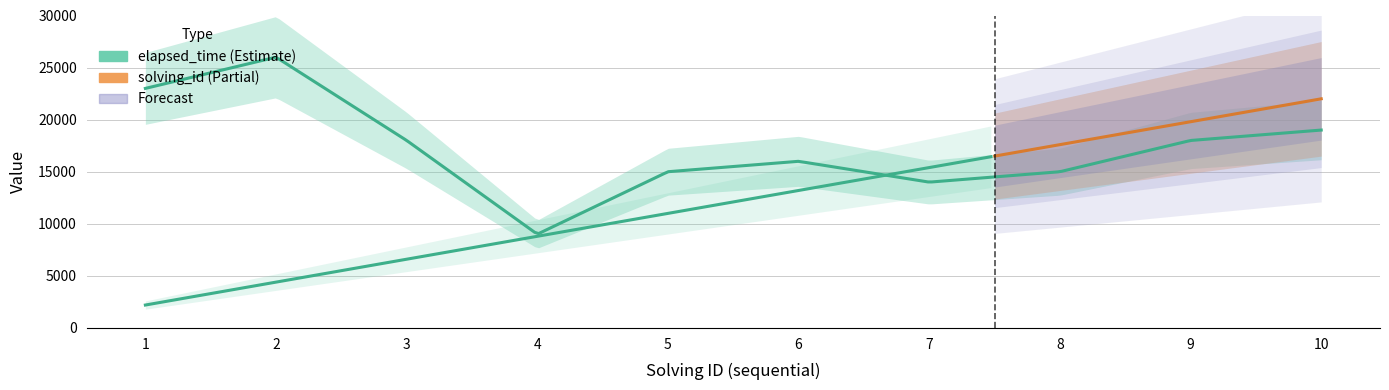

How many values in the solving_id series exceed 6?

4